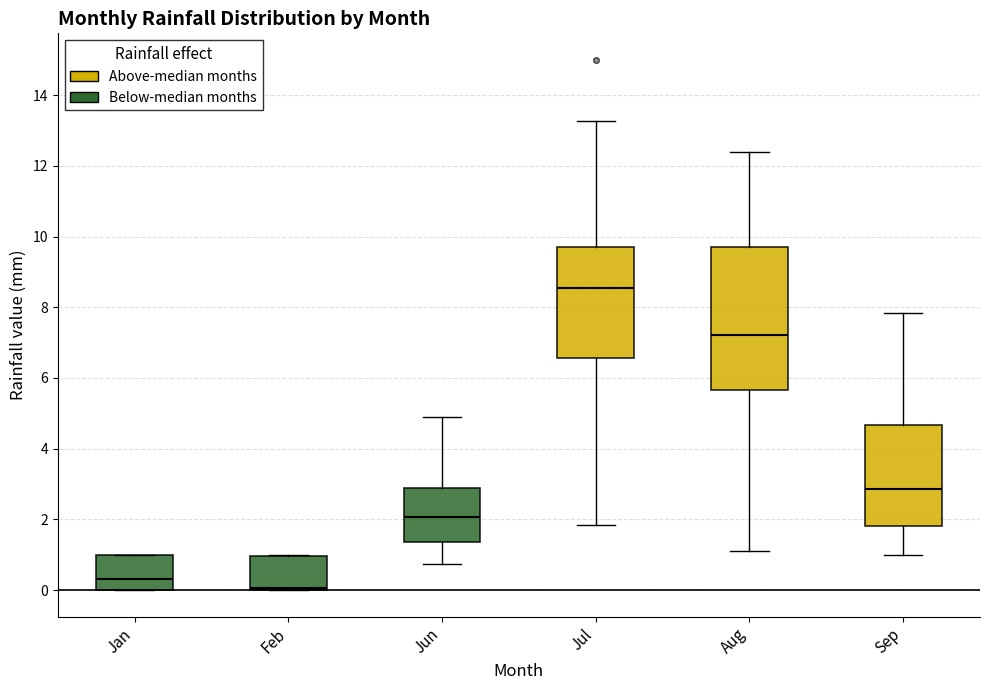

Reading left to right, read every box against the y-axis: the position of its median line, the range the box covers, and the ends of its whiskers. The values are not printed on the chart, so give them approximately, as read against the axis.

Jan: median 0.4, box 0.0 to 1.0, whiskers 0.0 to 1.0
Feb: median 0.0 (just above the box's lower edge), box 0.0 to 1.0, whiskers 0.0 to 1.0
Jun: median 2.0, box 1.4 to 2.8, whiskers 0.8 to 4.8
Jul: median 8.6, box 6.6 to 9.8, whiskers 1.8 to 13.2
Aug: median 7.2, box 5.6 to 9.6, whiskers 1.0 to 12.4
Sep: median 2.8, box 1.8 to 4.6, whiskers 1.0 to 7.8